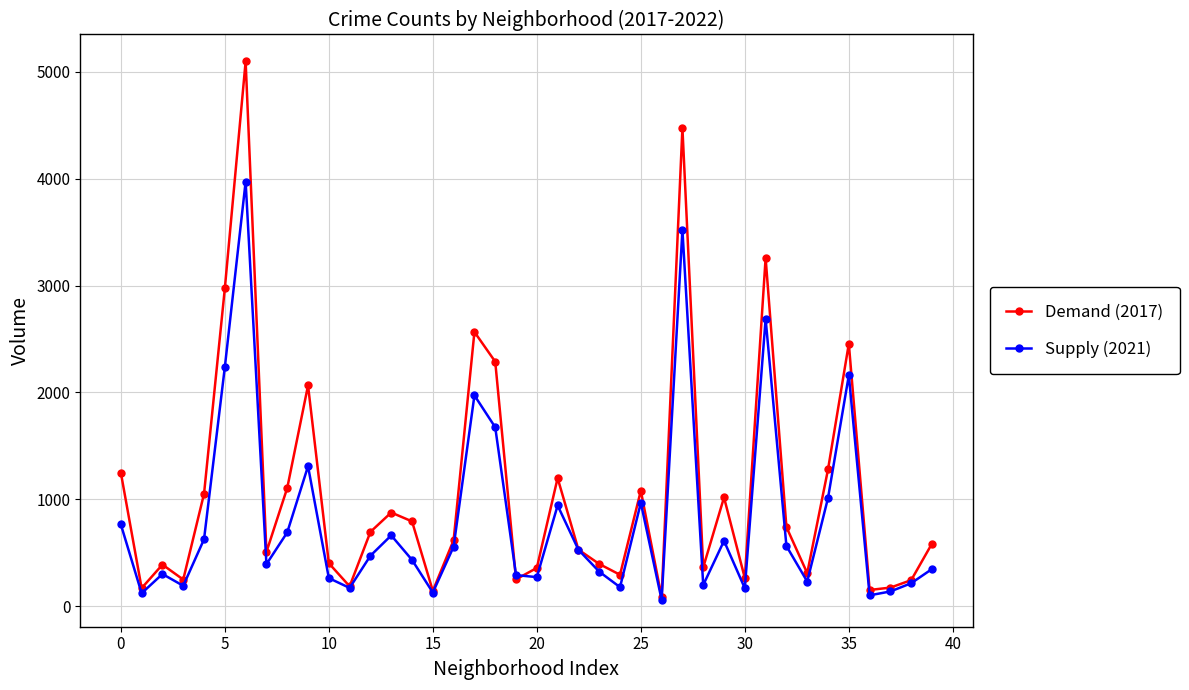

Rank the series by their average value, from highest to lowest.

Demand (2017), Supply (2021)